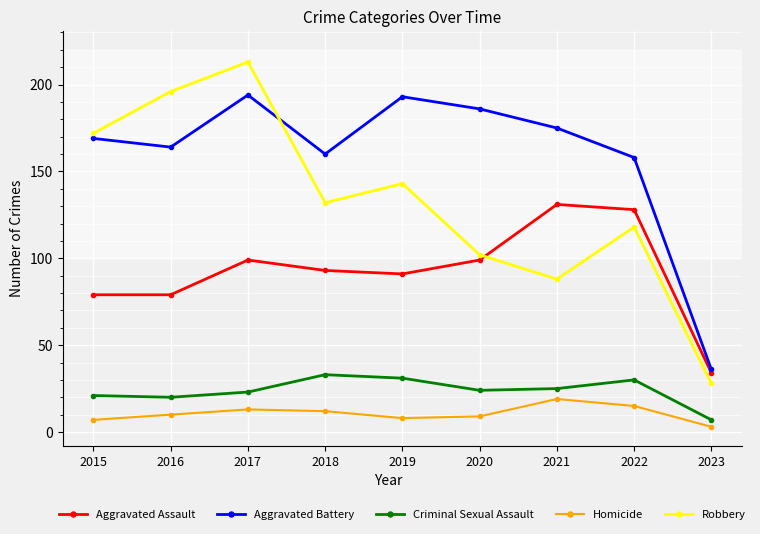

Where is the first local minimum for Aggravated Battery?

2016